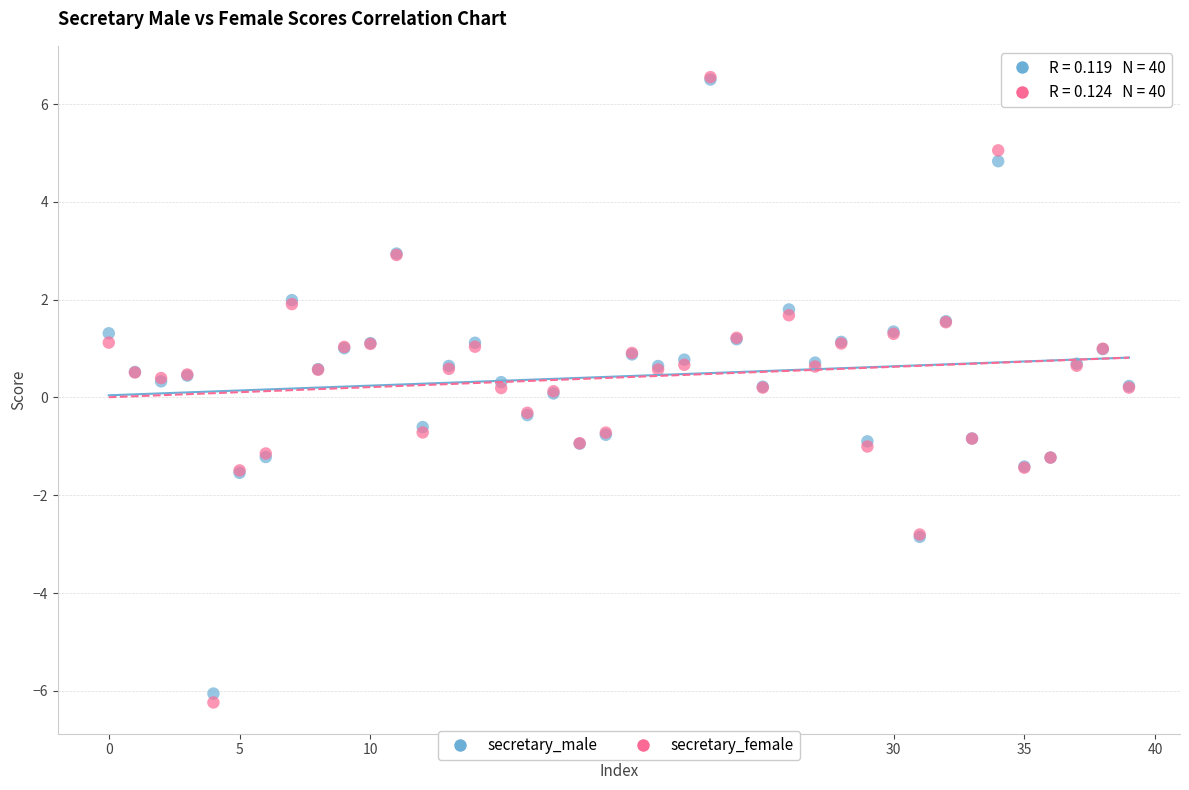

What are all the series names shown in the legend?

secretary_male, secretary_female